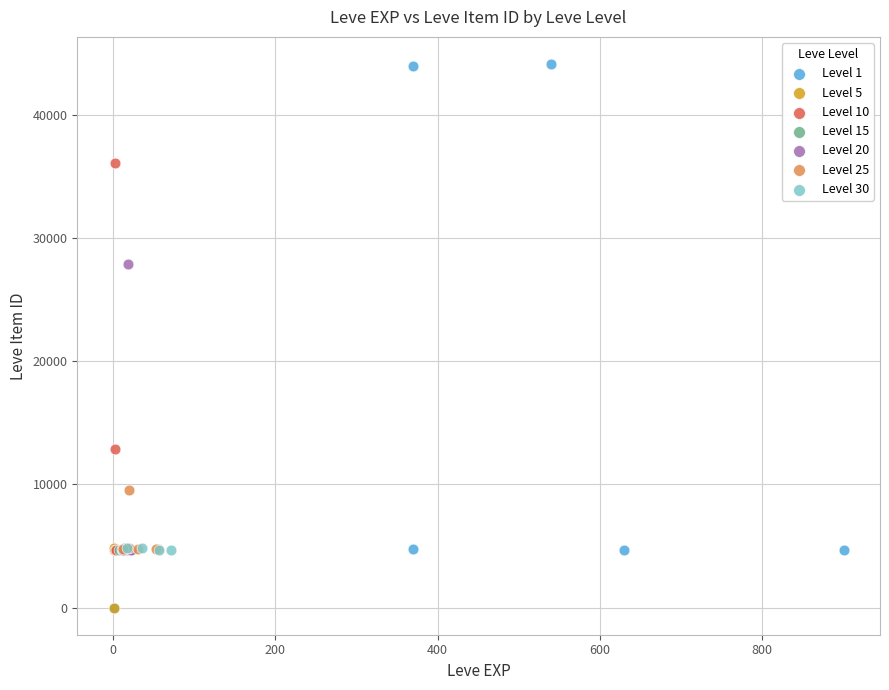

Which series has the widest spread of Y values?

Level 1